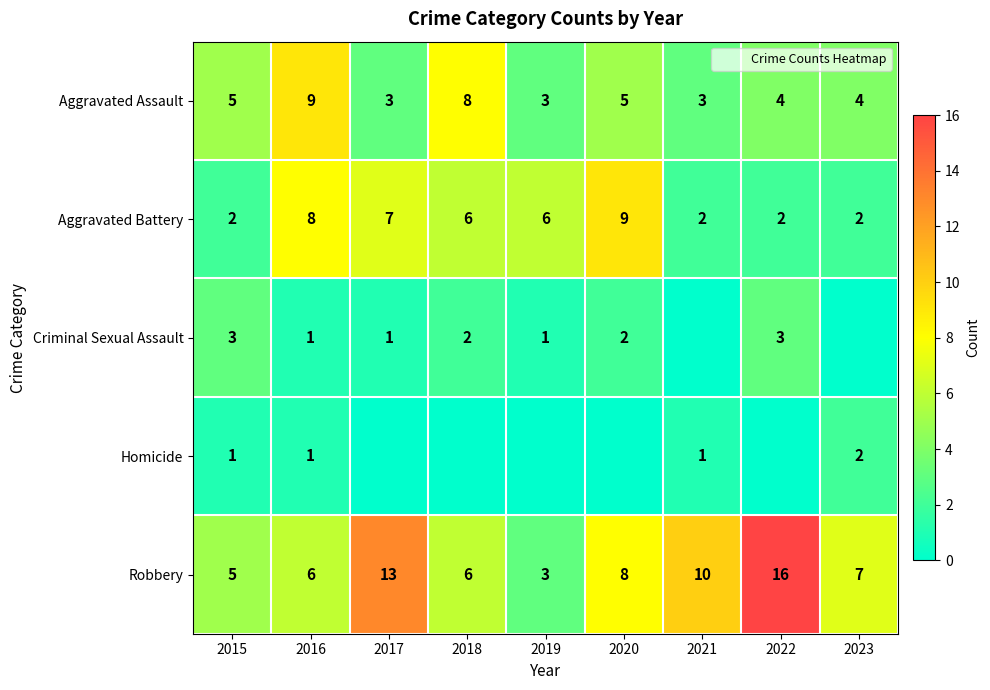

What is the sum of the Homicide values at 2020 and 2021?

1